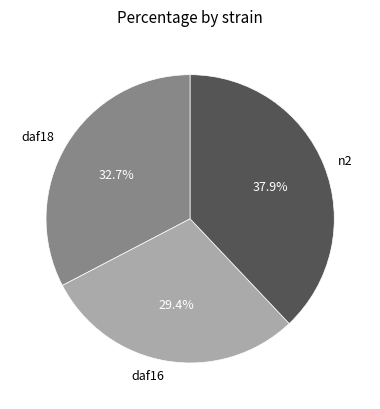

Is it true that daf18 is 1% of the pie?

False